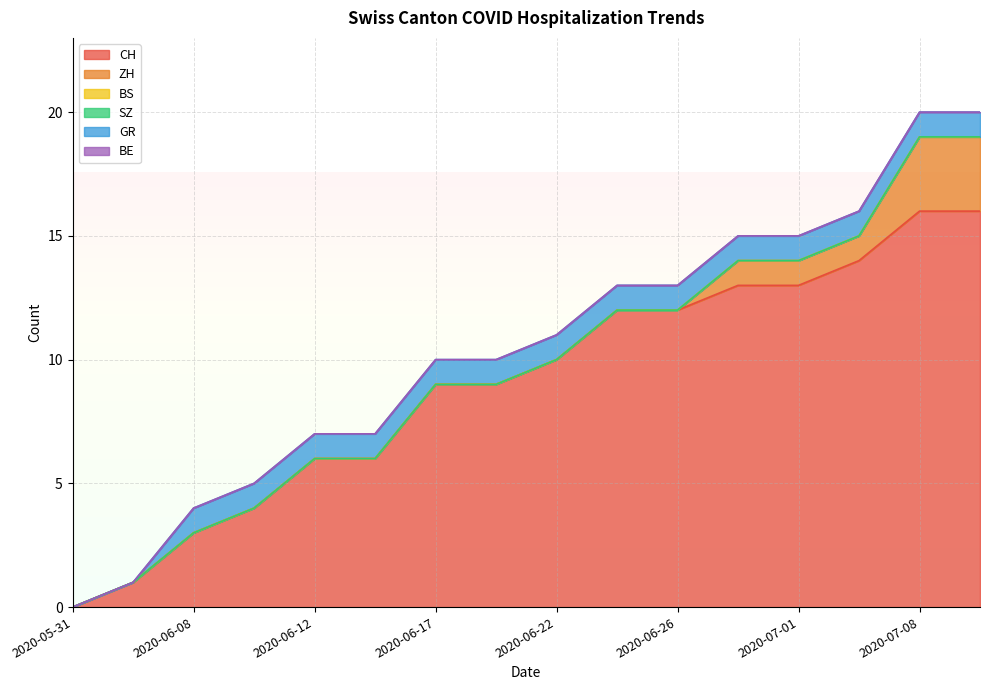

Rank the categories by ZH value from highest to lowest.

2020-07-08, 2020-07-09, 2020-06-29, 2020-07-01, 2020-07-06, 2020-05-31, 2020-06-07, 2020-06-08, 2020-06-10, 2020-06-12, 2020-06-15, 2020-06-17, 2020-06-19, 2020-06-22, 2020-06-24, 2020-06-26